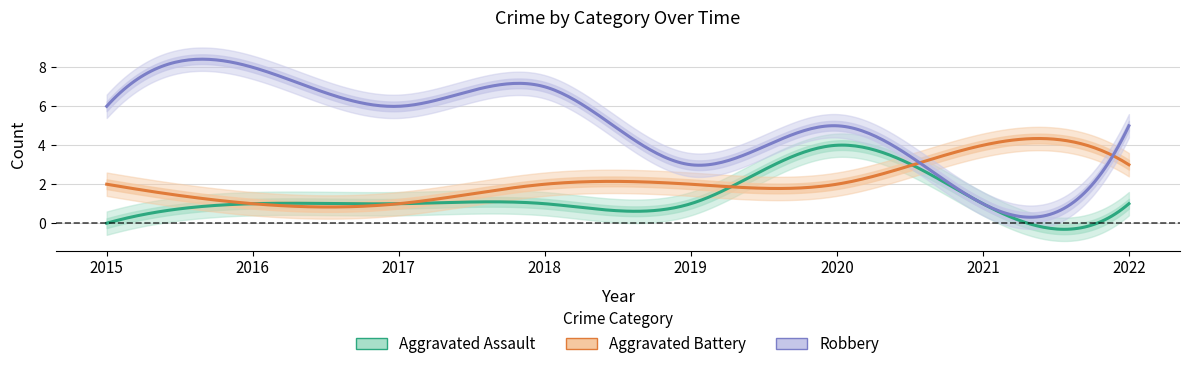

Does the chart display data point markers on the line(s)?

No